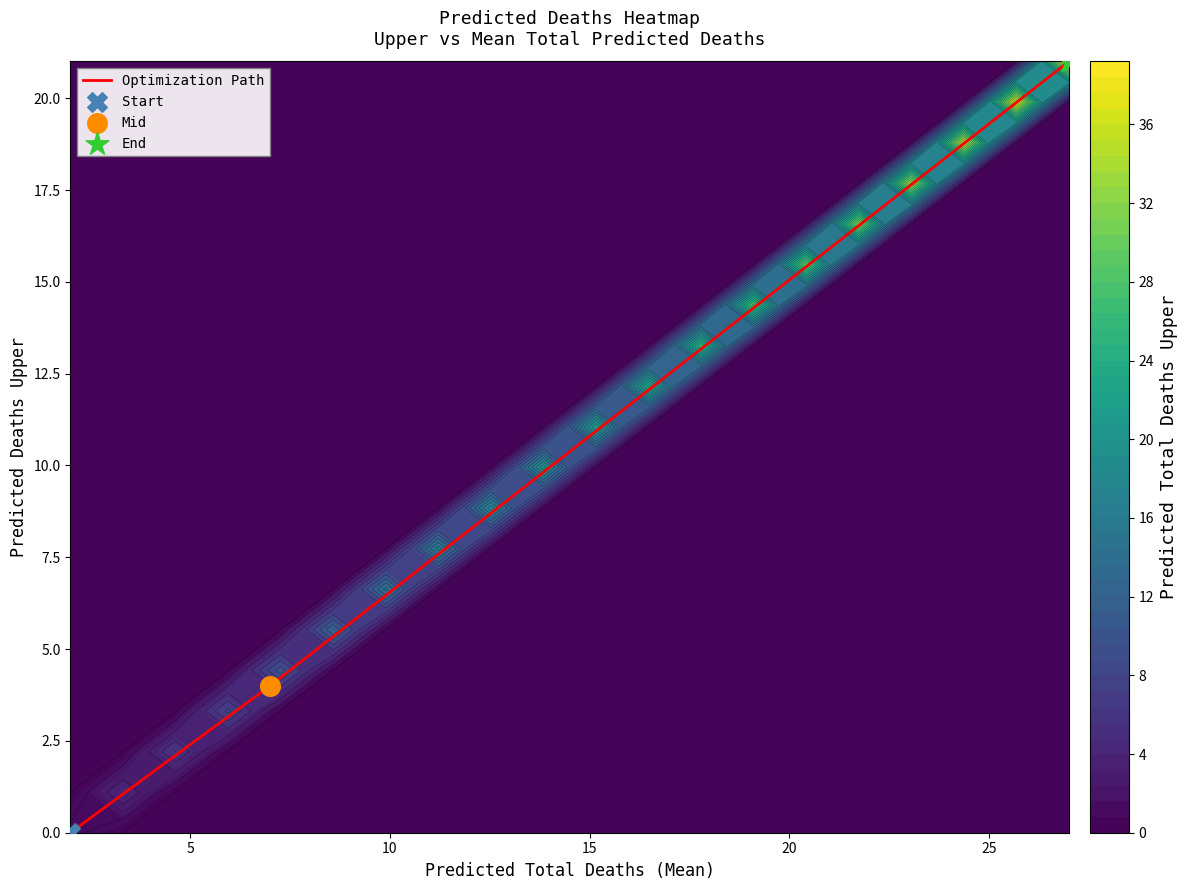

Reading right to left, extract all data points from this chart.

21	4	0